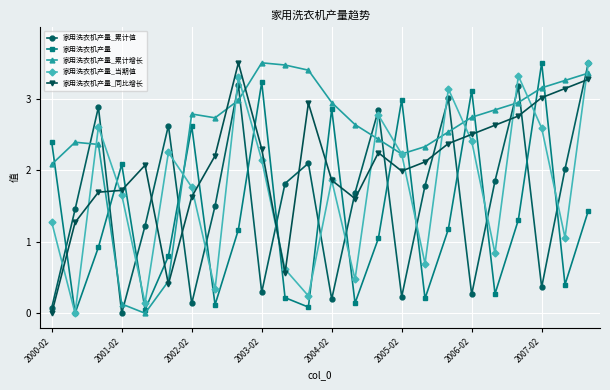

True or false: 家用洗衣机产量_同比增长 has more than 1 points higher than both neighbors.

True